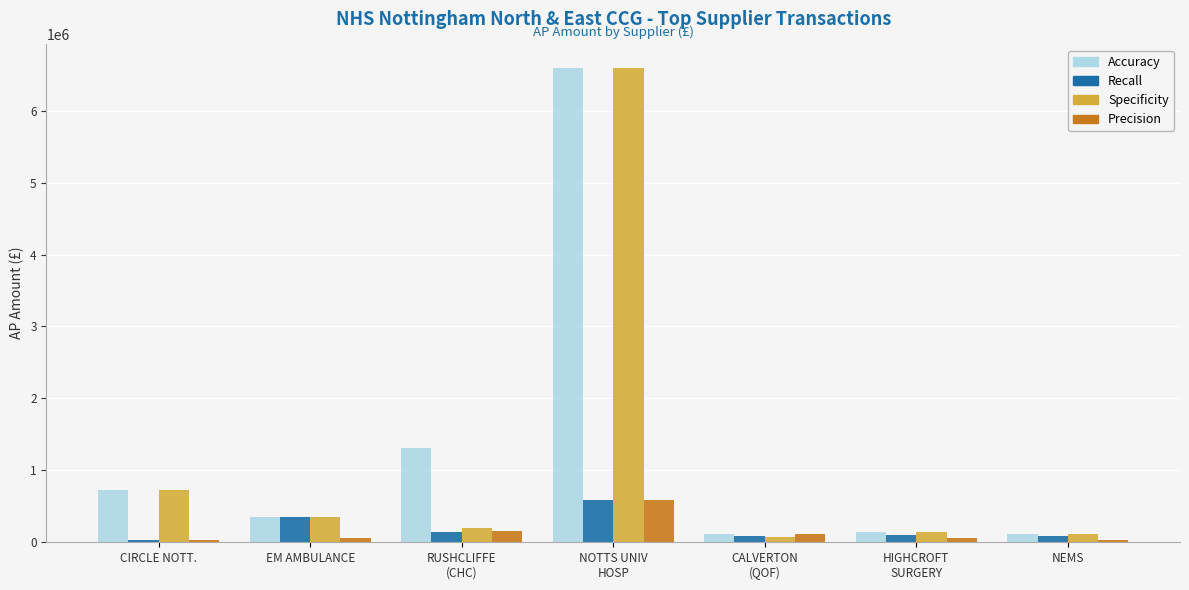

What is the average value of the Specificity series?

1167628.6